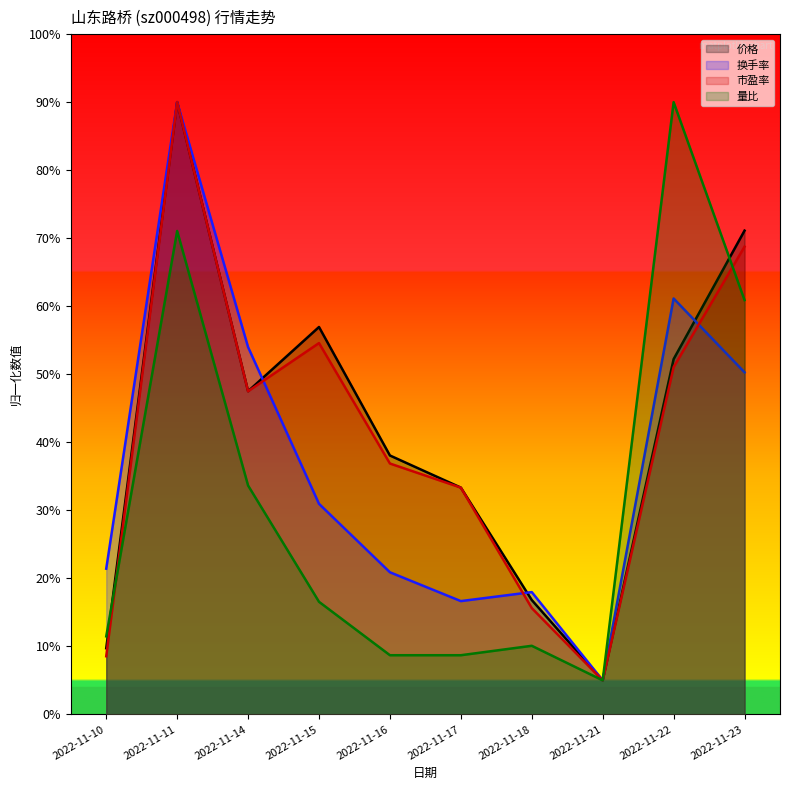

Reading right to left, transcribe all the data shown in this chart.

价格: 0.7	0.5	0.1	0.2	0.3	0.4	0.6	0.5	0.9	0.1
换手率: 0.5	0.6	0.1	0.2	0.2	0.2	0.3	0.5	0.9	0.2
市盈率: 0.7	0.5	0.1	0.2	0.3	0.4	0.5	0.5	0.9	0.1
量比: 0.6	0.9	0.1	0.1	0.1	0.1	0.2	0.3	0.7	0.1